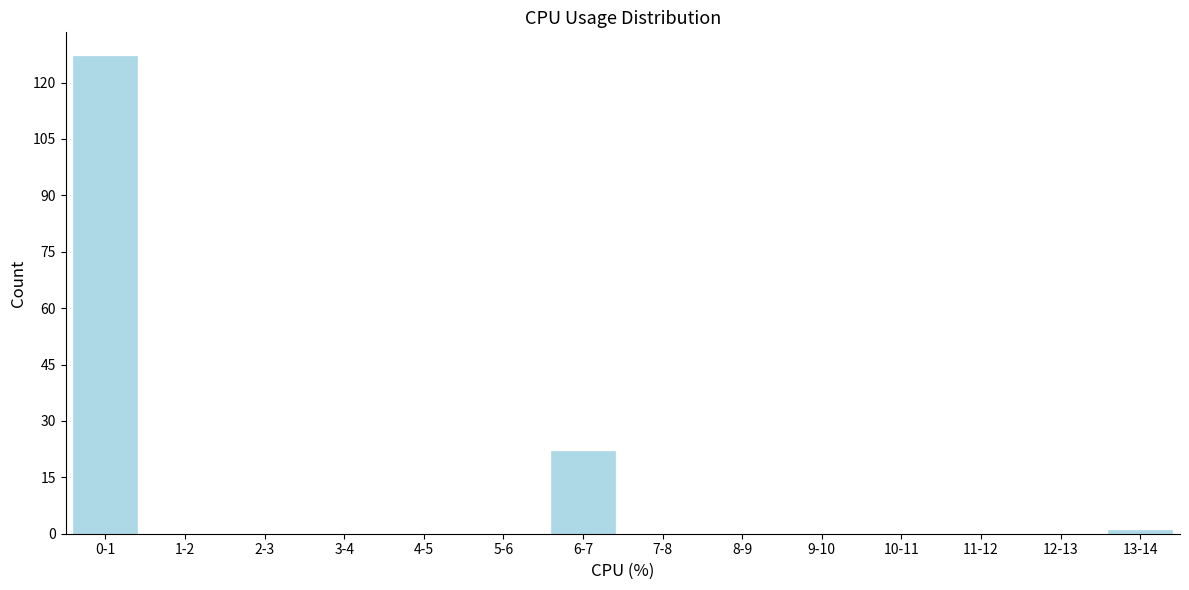

Reading left to right, transcribe all the data shown in this chart.

0-1=127	1-2=0	2-3=0	3-4=0	4-5=0	5-6=0	6-7=22	7-8=0	8-9=0	9-10=0	10-11=0	11-12=0	12-13=0	13-14=1